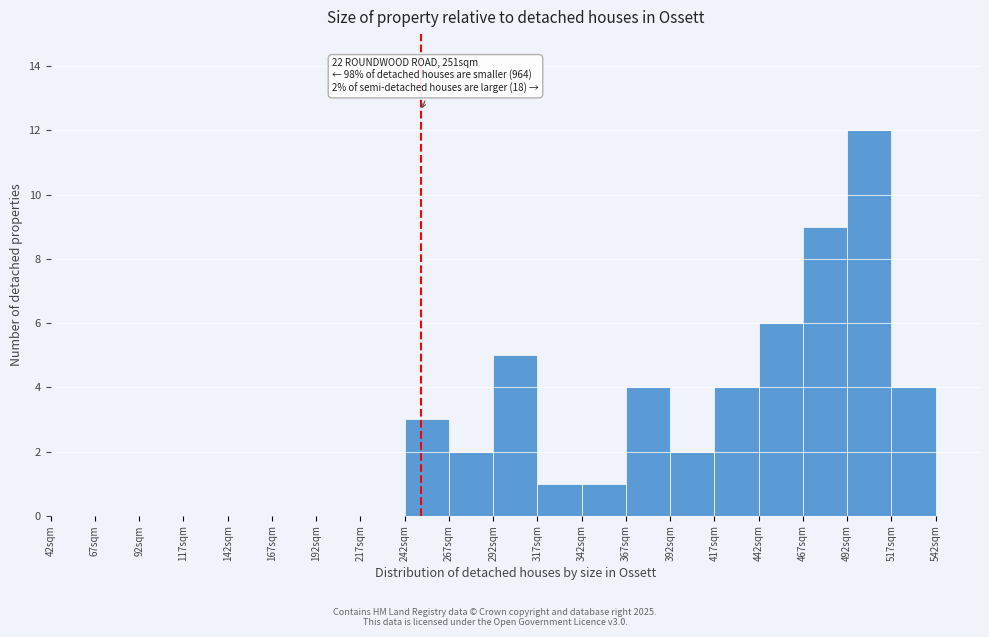

Over which range of the x-axis is the bar tallest?

492 to 517